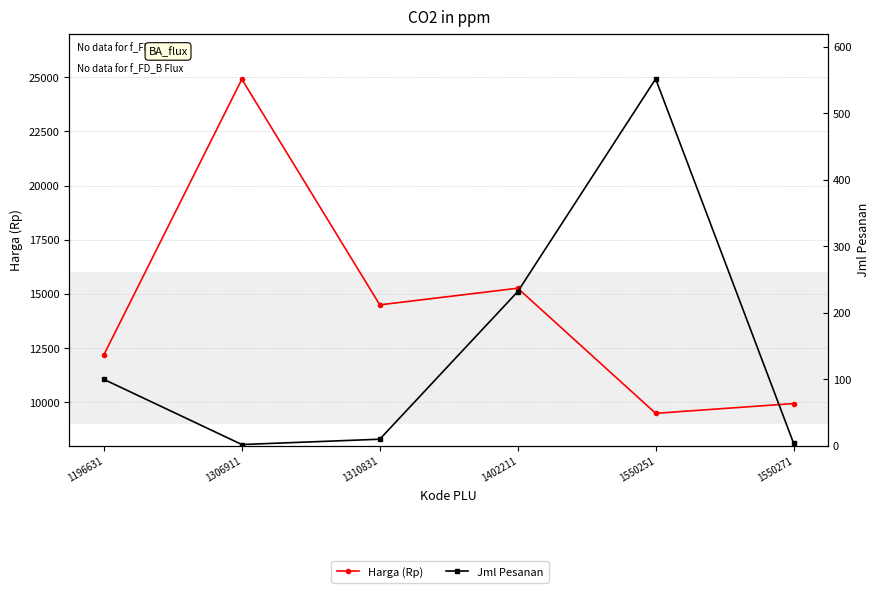

What is the average value of the Harga (Rp) series?

14386.1